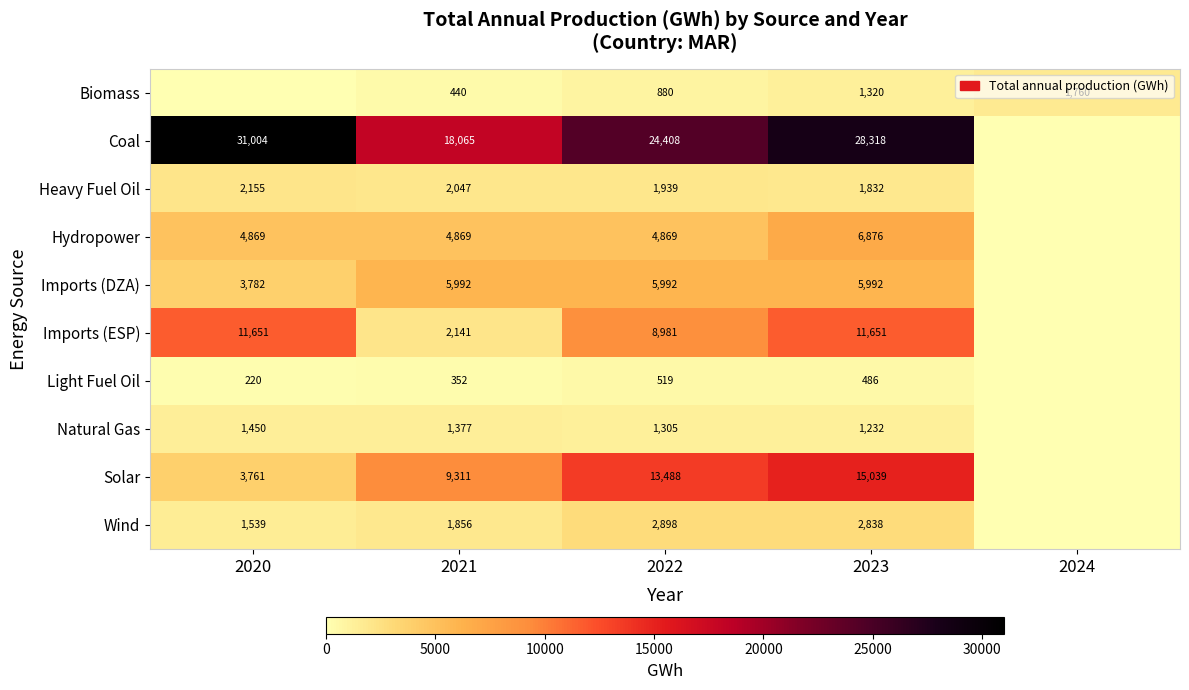

At 2022, list the series in order from smallest to largest.

Light Fuel Oil, Biomass, Natural Gas, Heavy Fuel Oil, Wind, Hydropower, Imports (DZA), Imports (ESP), Solar, Coal